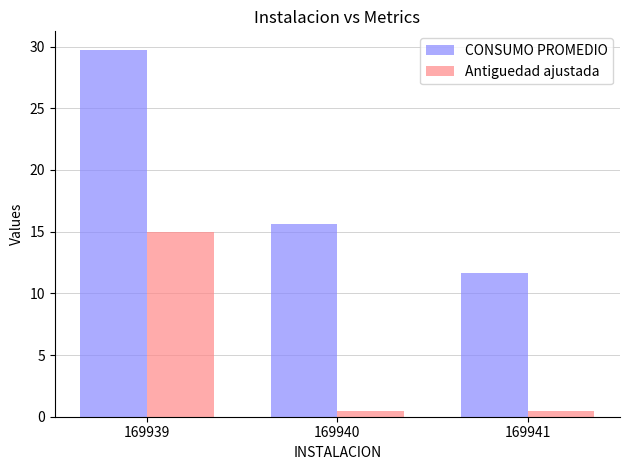

At 169941, list the series in order from largest to smallest.

CONSUMO PROMEDIO, Antiguedad ajustada